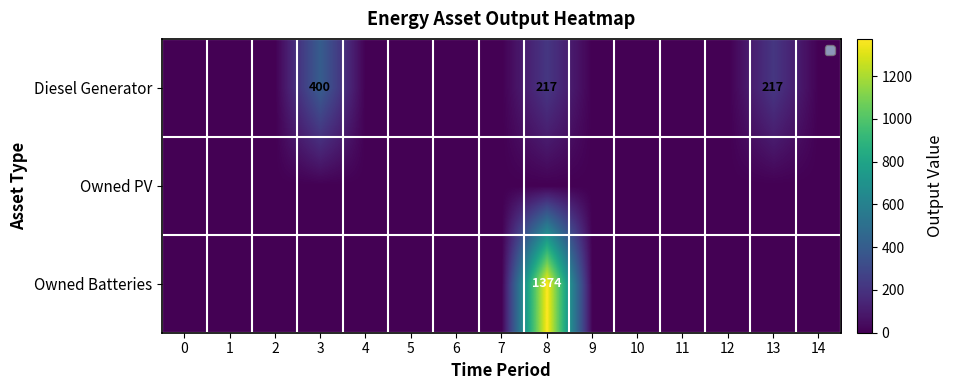

At which category is the sum across all series the highest?

8